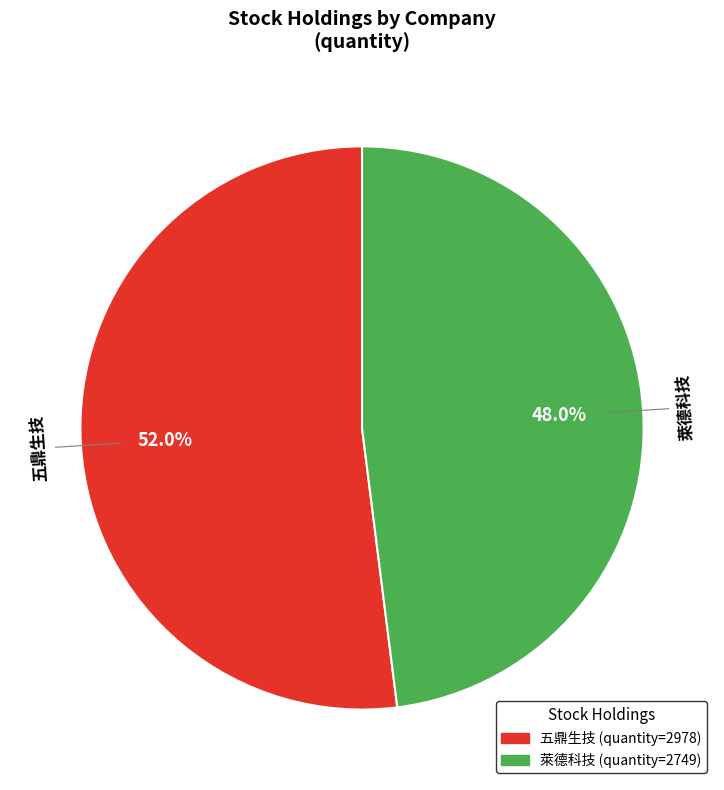

Is the sum of 萊德科技 and 五鼎生技 greater than half?

Yes